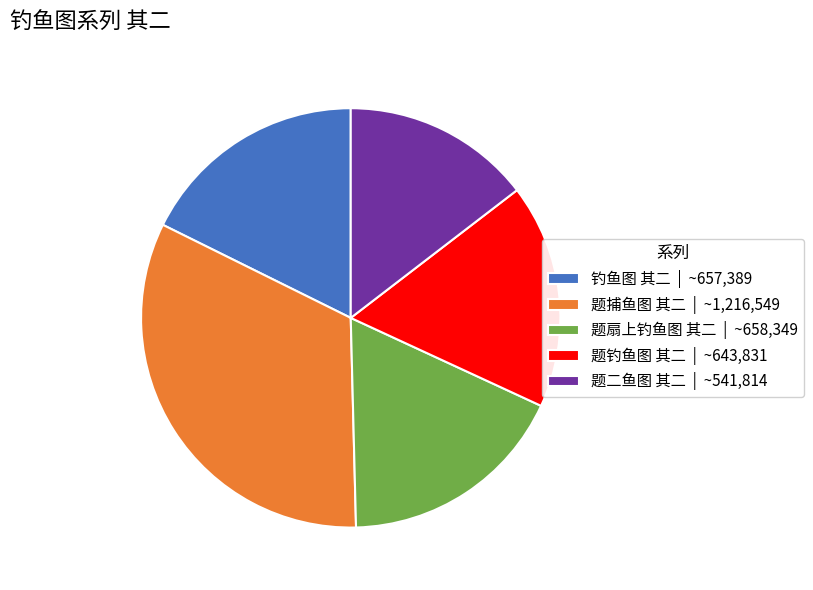

True or false: 题钓鱼图 其二 accounts for 26% of the total.

False